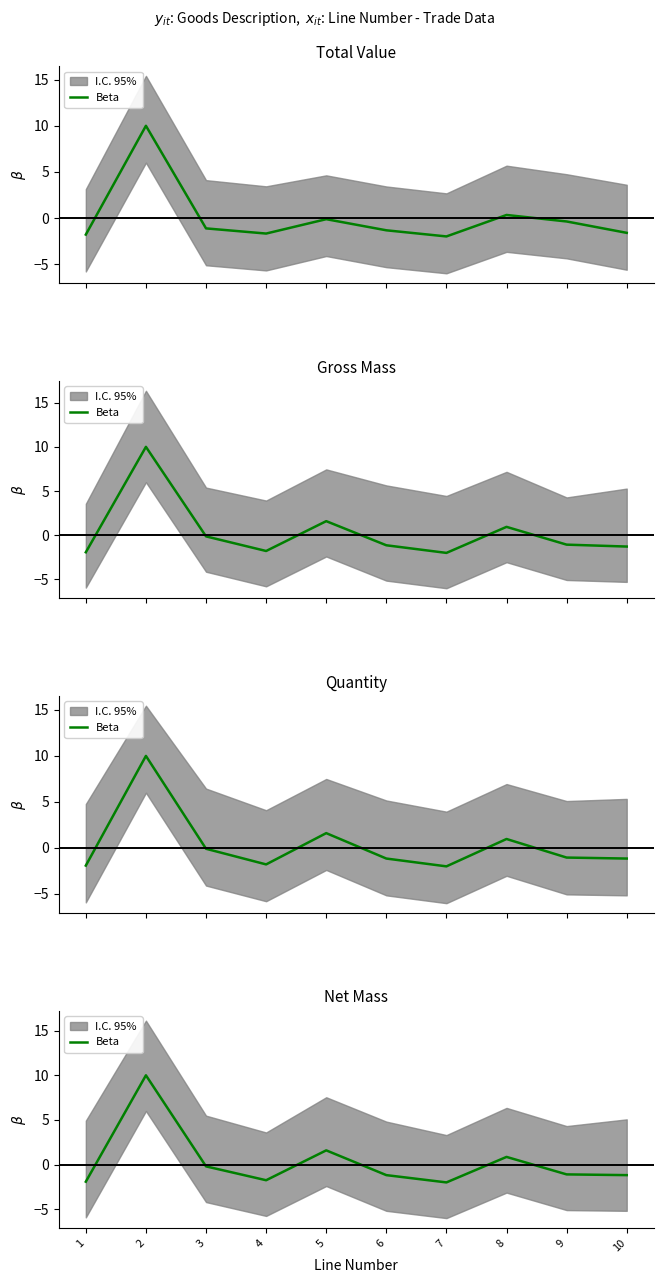

What is the sum of all values?

3.1